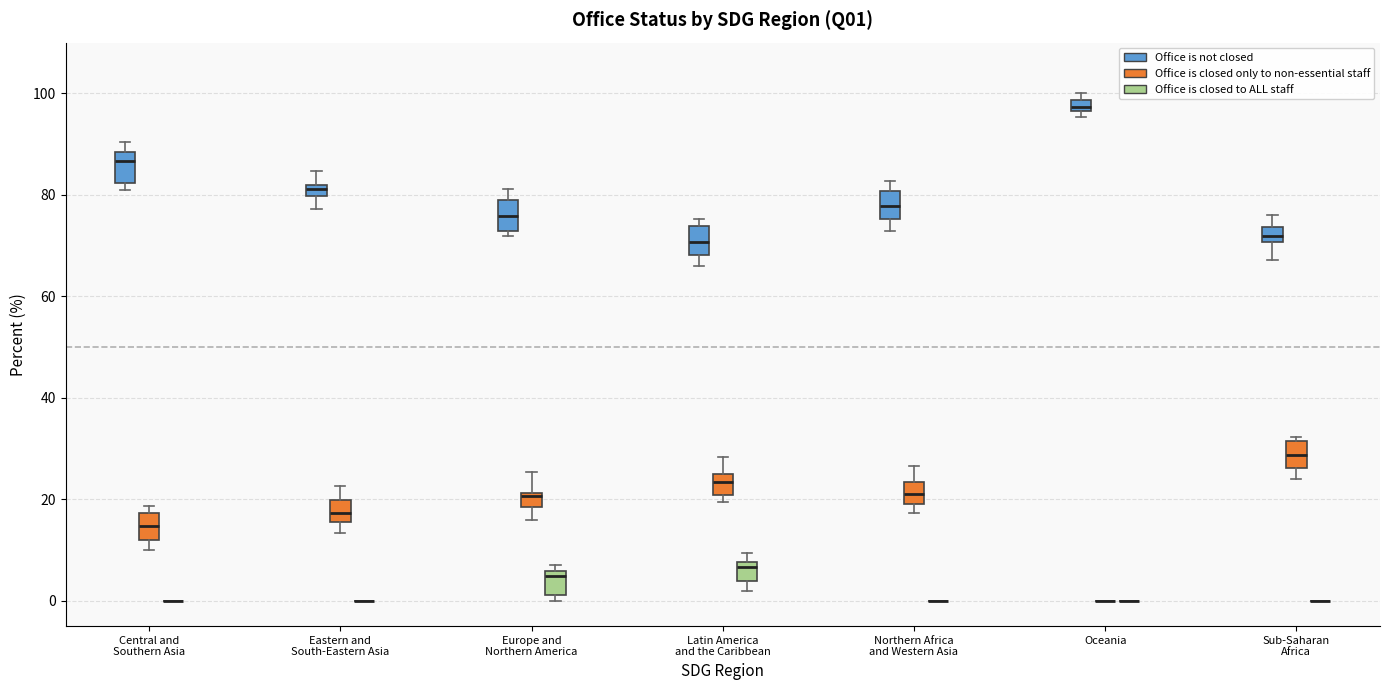

Where is the lower edge of the box for Europe and Northern America (Office is not closed) on the y-axis? The values are not printed on the chart, so give them approximately, as read against the axis.

72